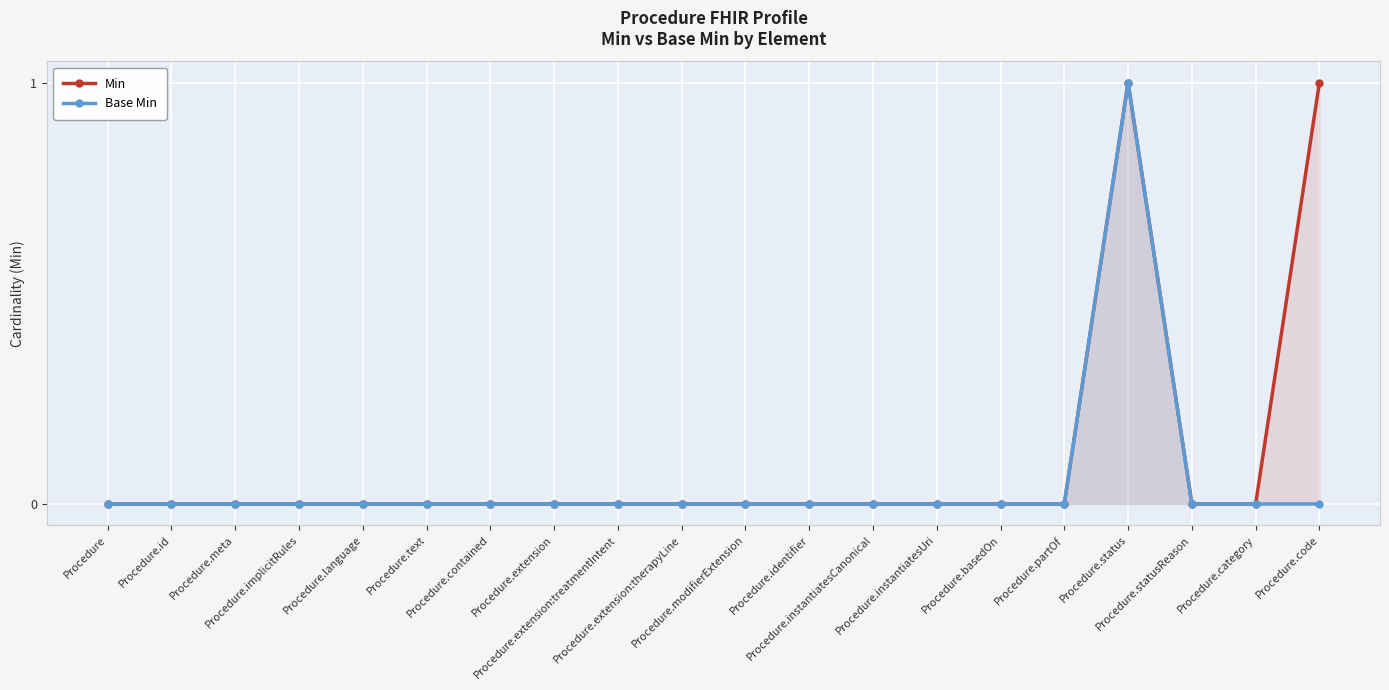

What is the label of the 17th point from the right?

Procedure.implicitRules